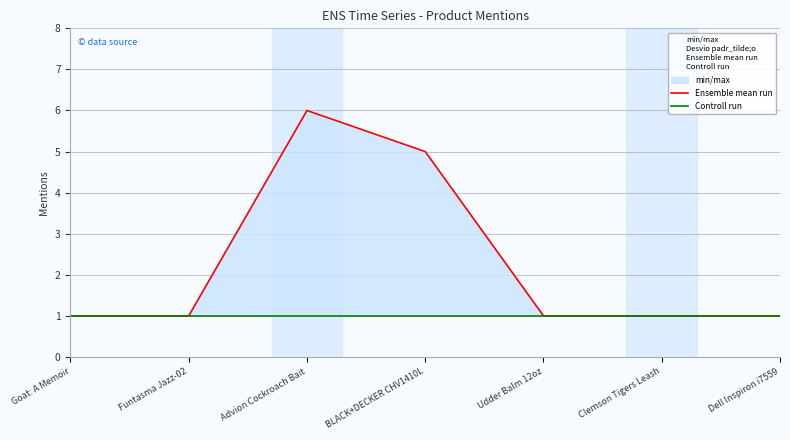

Rank the series at Udder Balm 12oz from highest to lowest value.

Ensemble mean run, Controll run